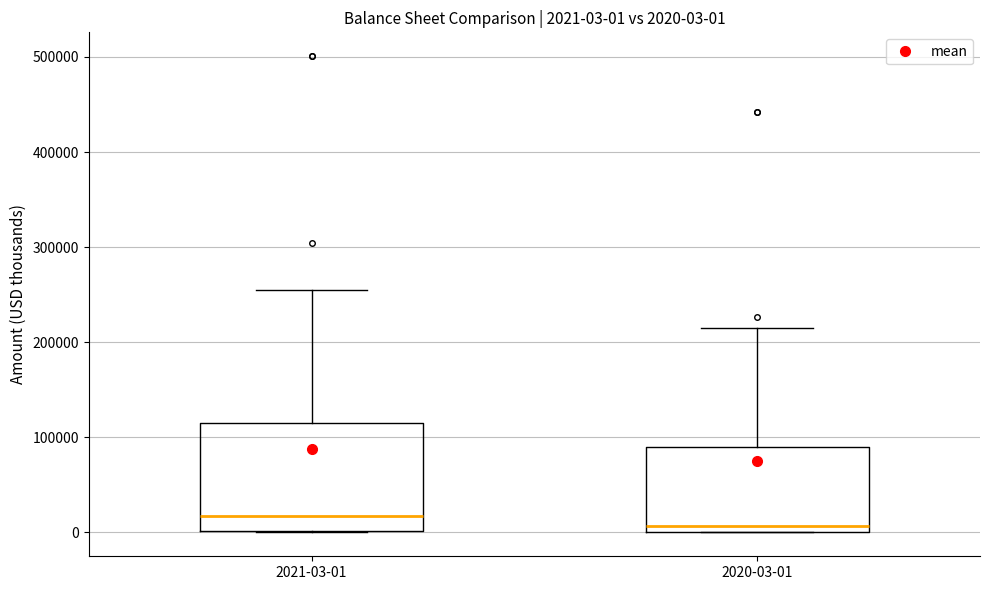

Which box is the tallest, from its lower edge to its upper edge?

2021-03-01